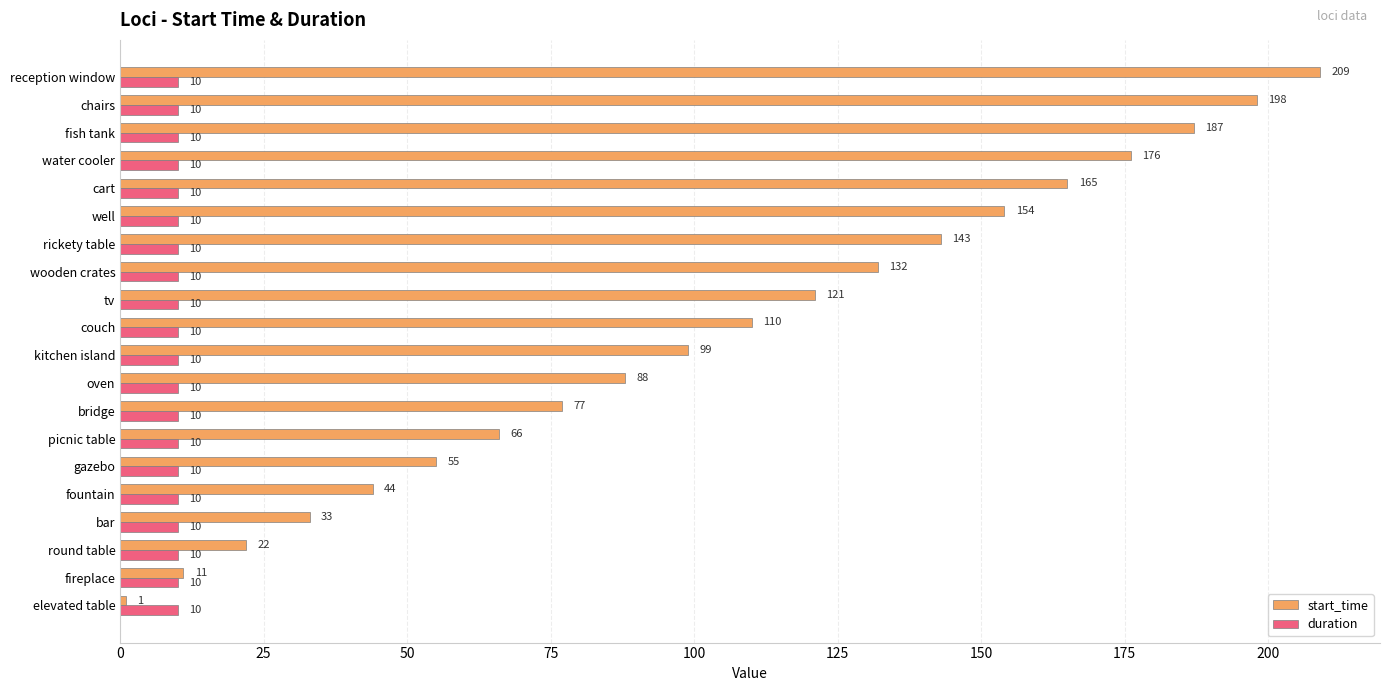

Which label corresponds to the largest value in the chart?

reception window